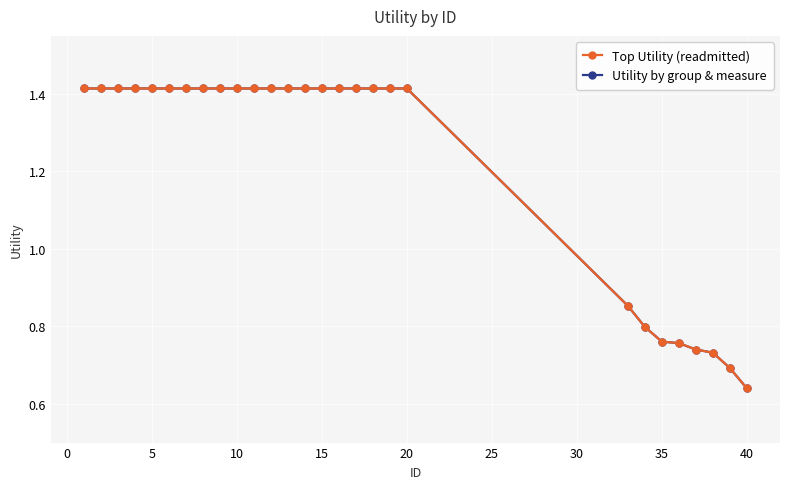

Is this an area chart (filled region under the line)?

No